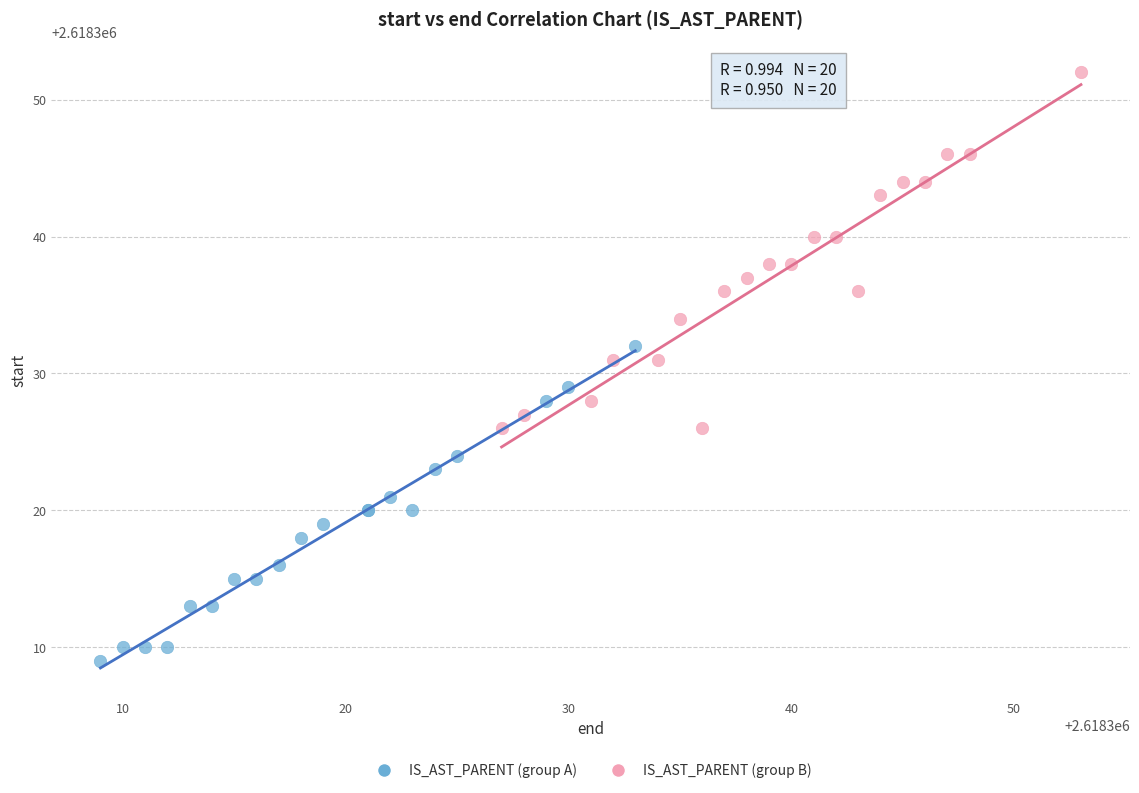

Which series has the largest Y range (max minus min)?

IS_AST_PARENT (group B)